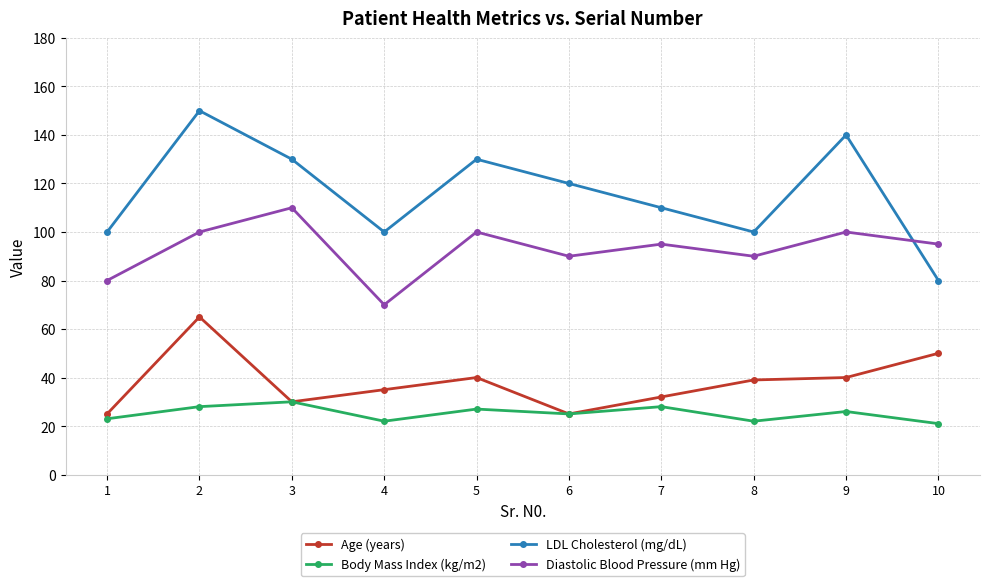

At which label does Diastolic Blood Pressure (mm Hg) reach its peak?

3